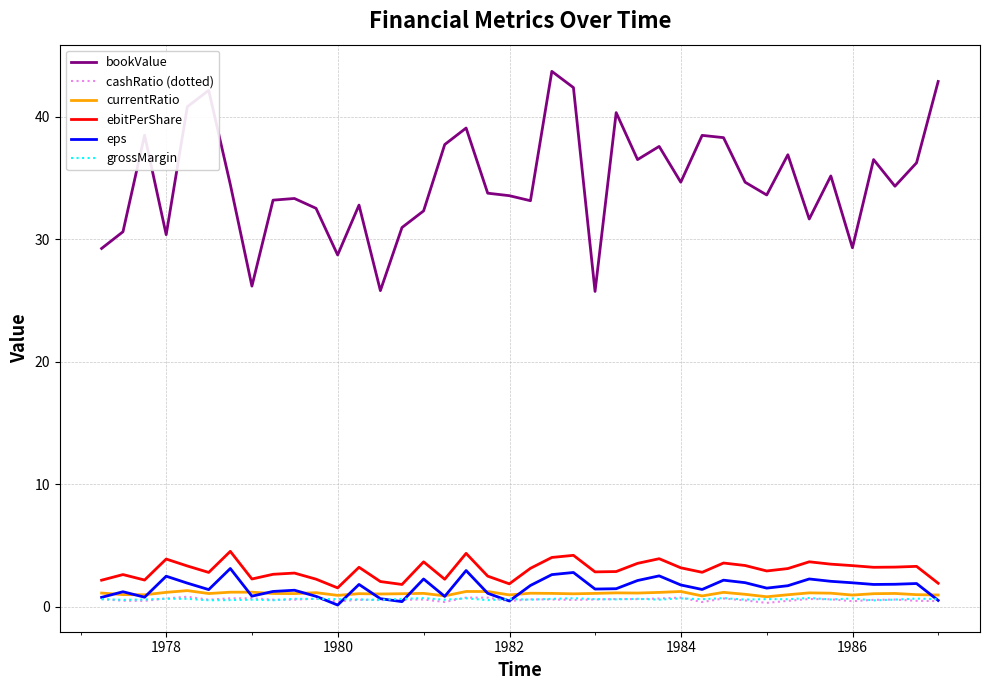

What is the highest value of the ebitPerShare series?

4.5